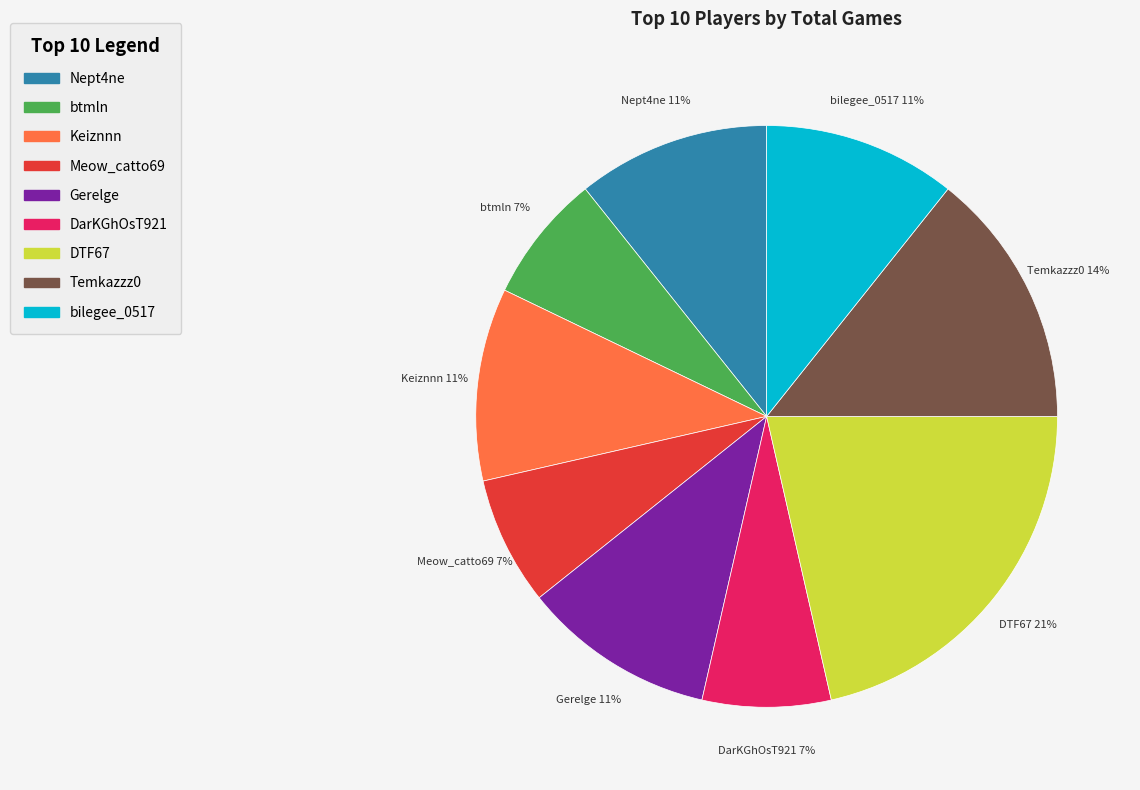

What percentage is the Keiznnn slice, to the nearest percent?

11%